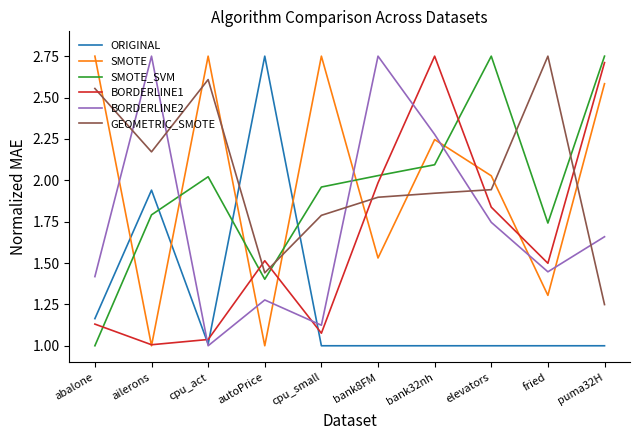

Between ailerons and bank32nh, which series saw the biggest shift?

BORDERLINE1